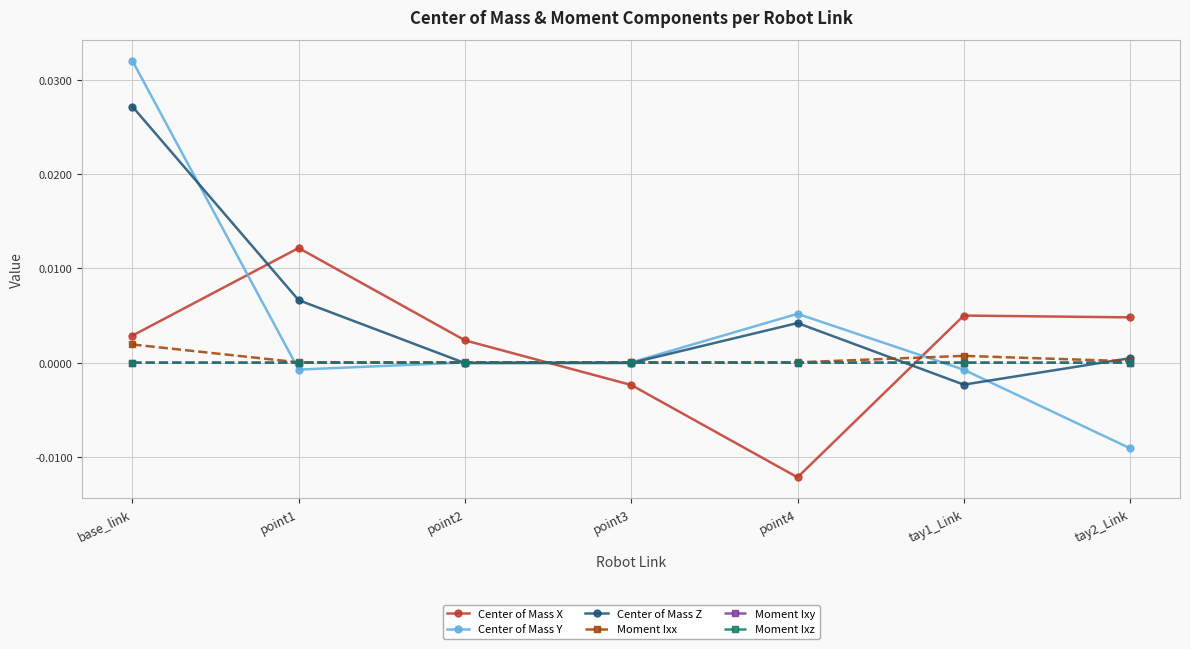

Which series changed the most between tay1_Link and tay2_Link?

Center of Mass Y